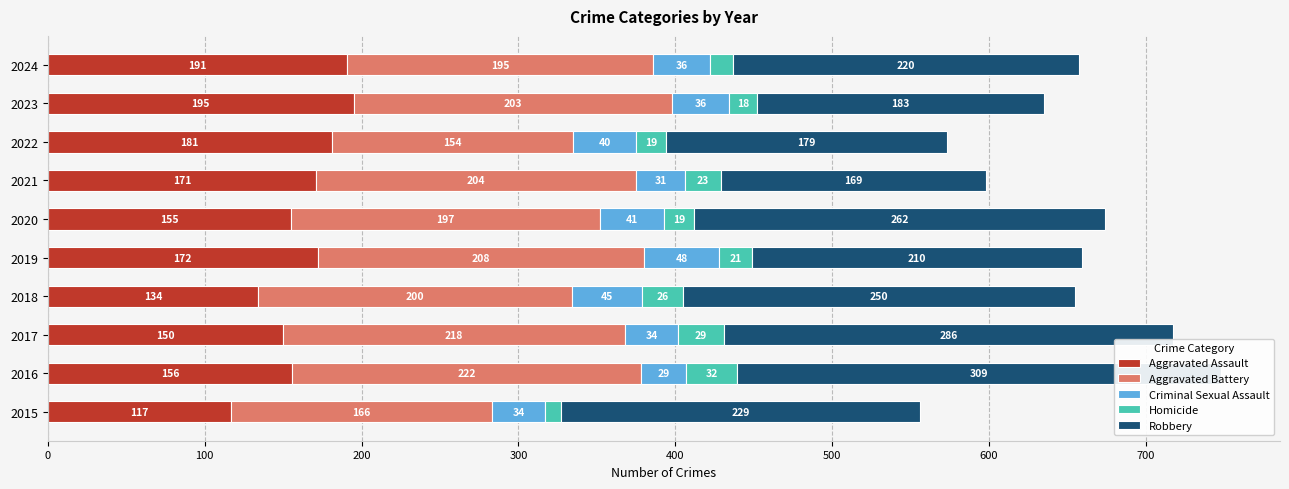

The value of Homicide at 2020 is 32. True or false?

False